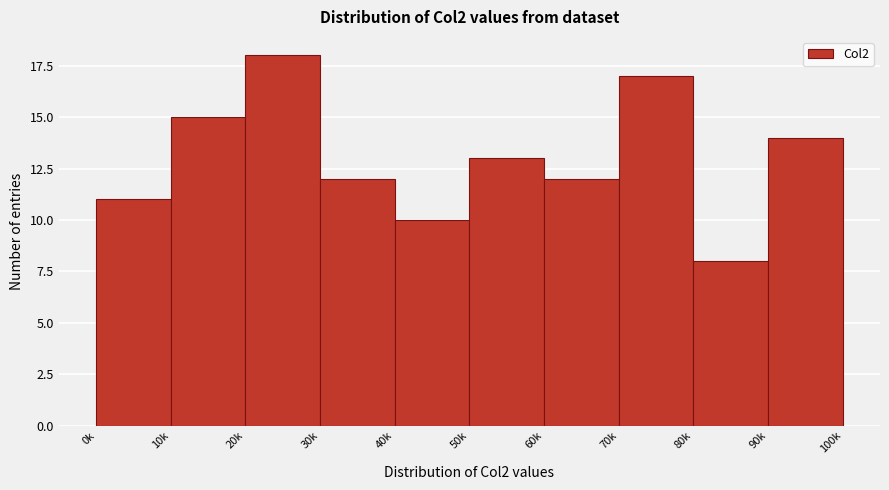

Reading right to left, list all the values displayed in this chart.

90k=14	80k=8	70k=17	60k=12	50k=13	40k=10	30k=12	20k=18	10k=15	0k=11